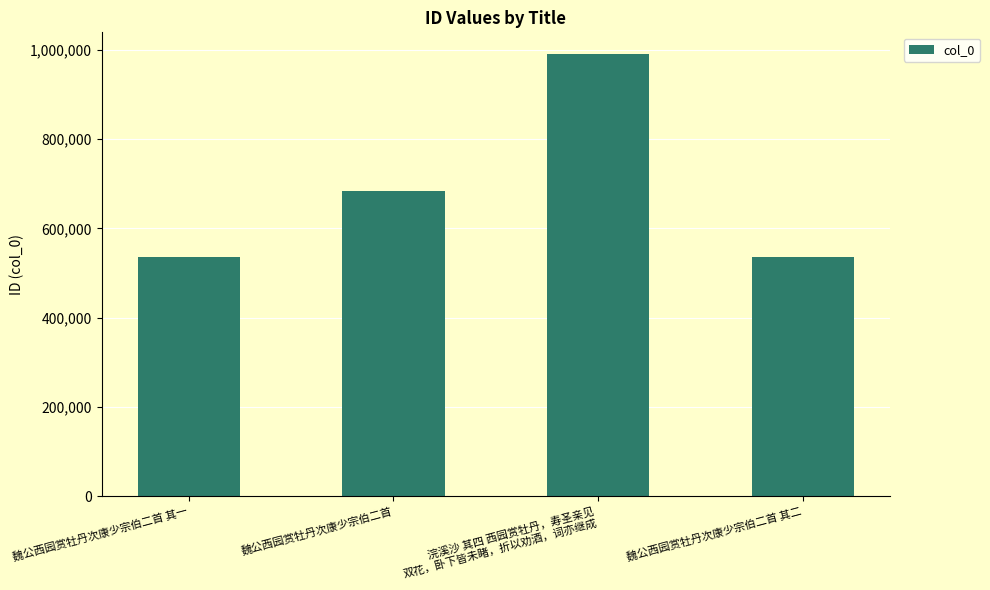

Which label corresponds to the largest value in the chart?

浣溪沙 其四 西园赏牡丹，寿圣亲见
双花，卧下皆未睹，折以劝酒，词亦继成